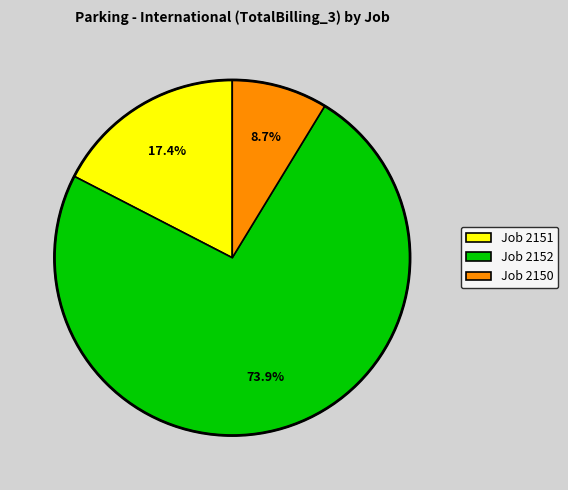

How many segments does this pie chart have?

3